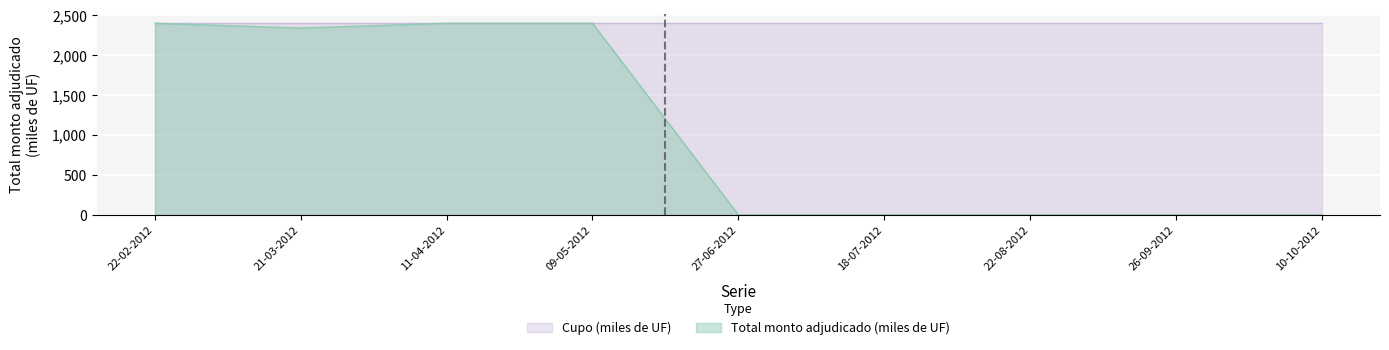

How many lines are shown in the chart?

2